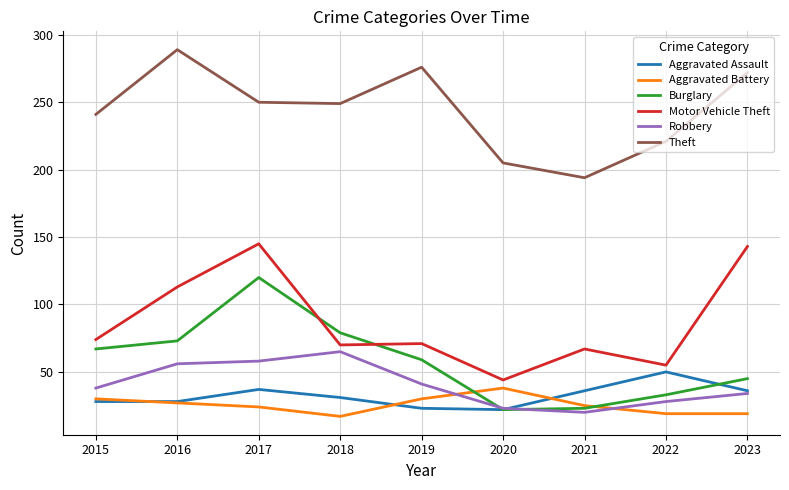

True or false: Theft has a value of 194 at 2021.

True